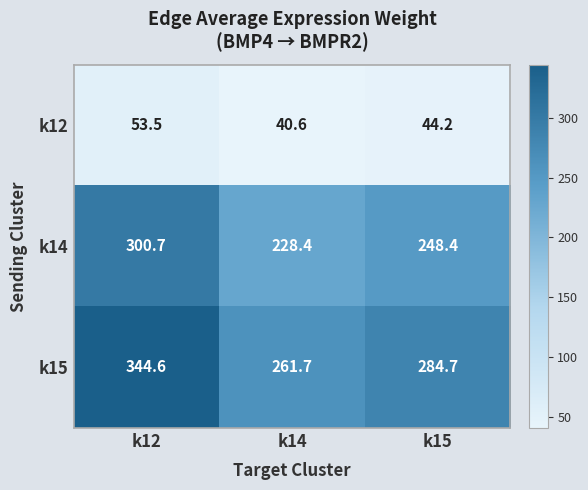

At how many categories does at least one series exceed 146?

3